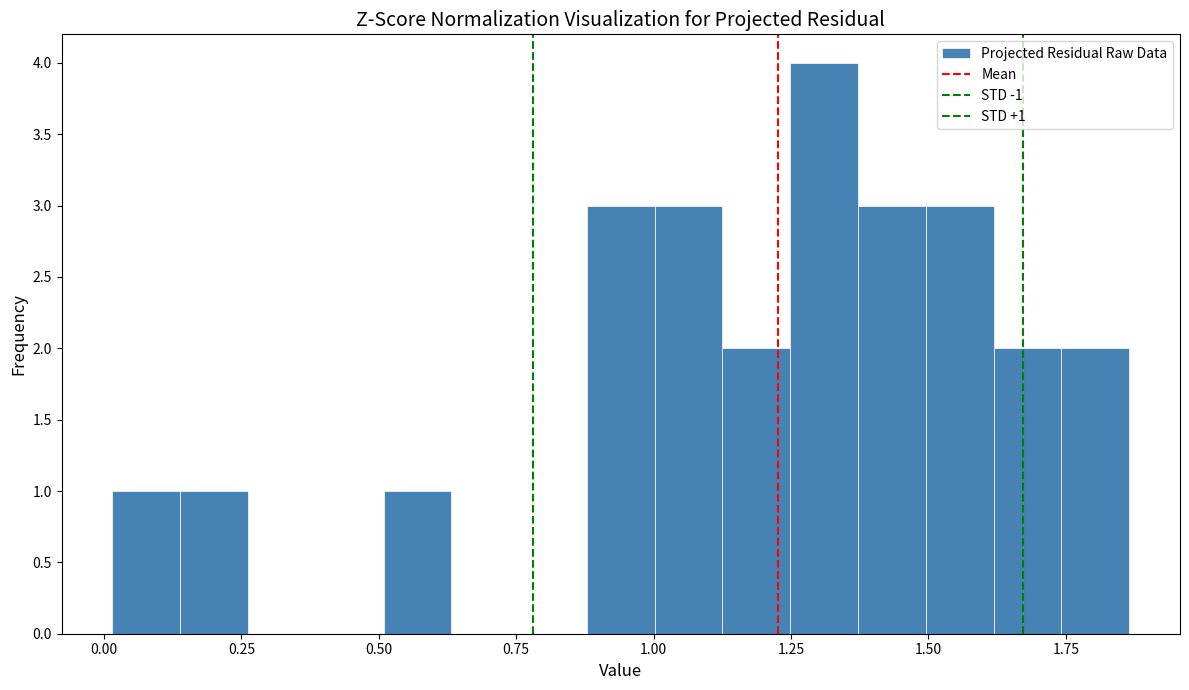

Read against the x-axis, roughly where is the centre of the tallest bar?

1.30